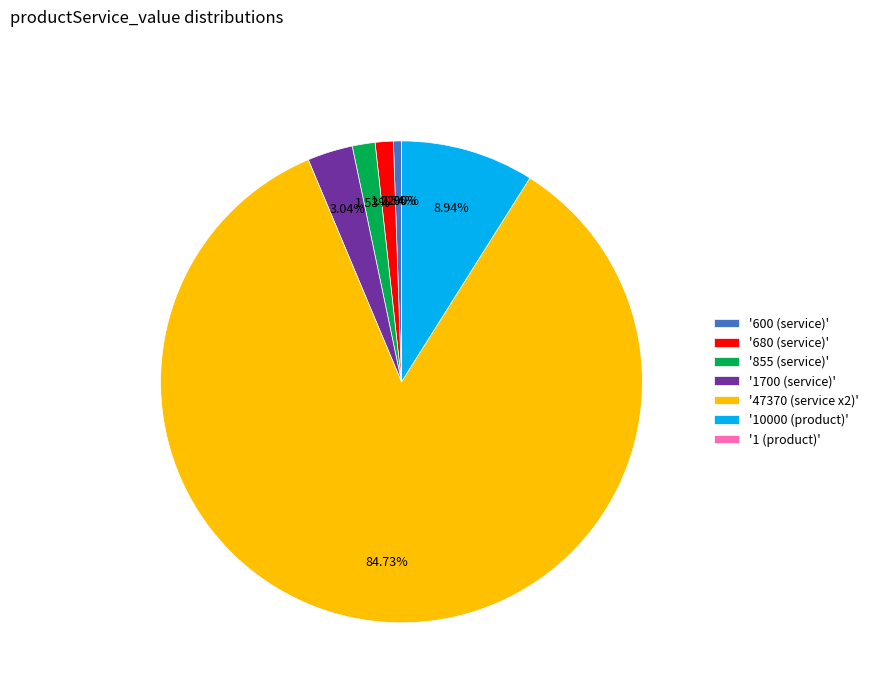

Combined, do '680 (service)' and '47370 (service x2)' account for over 50%?

Yes